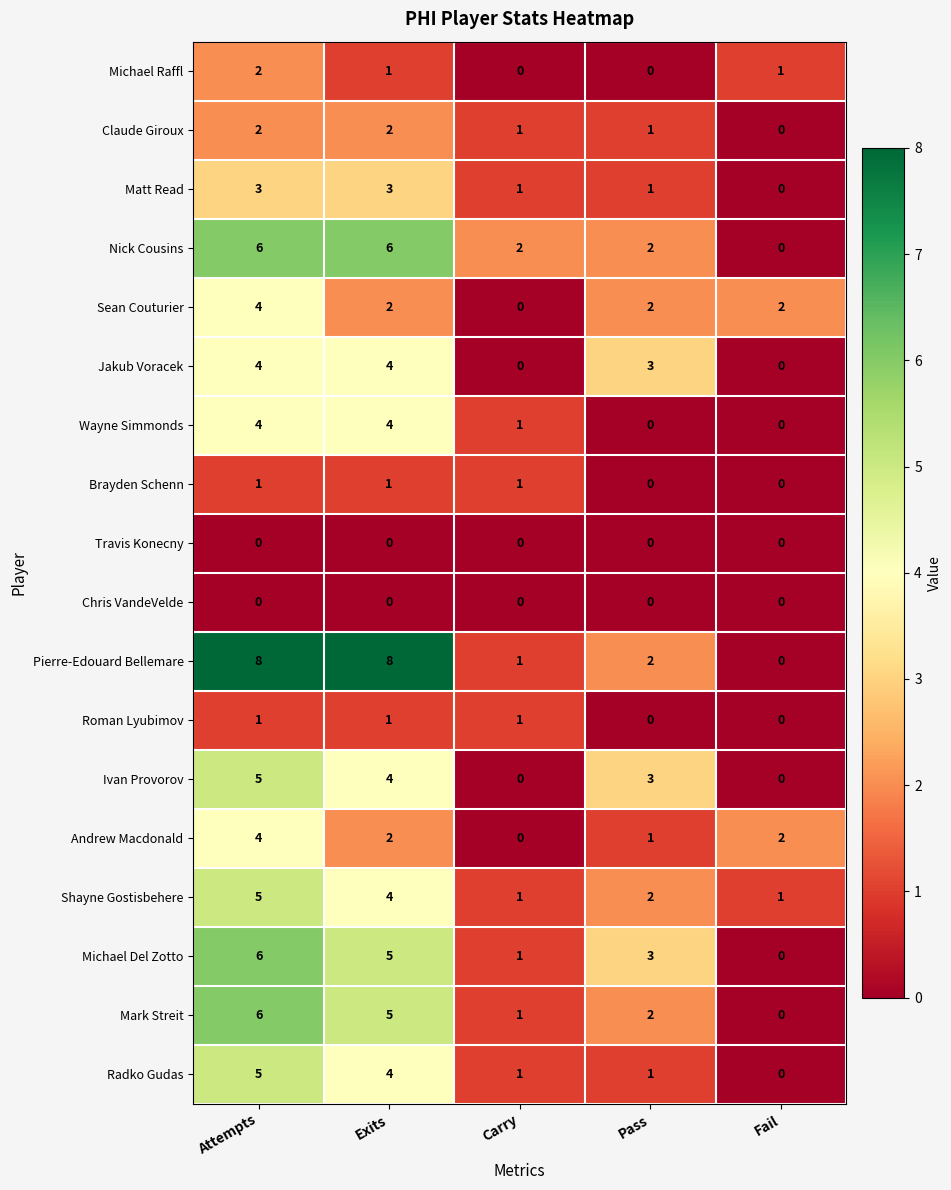

What is the difference between the maximum and minimum values in the Wayne Simmonds series?

4